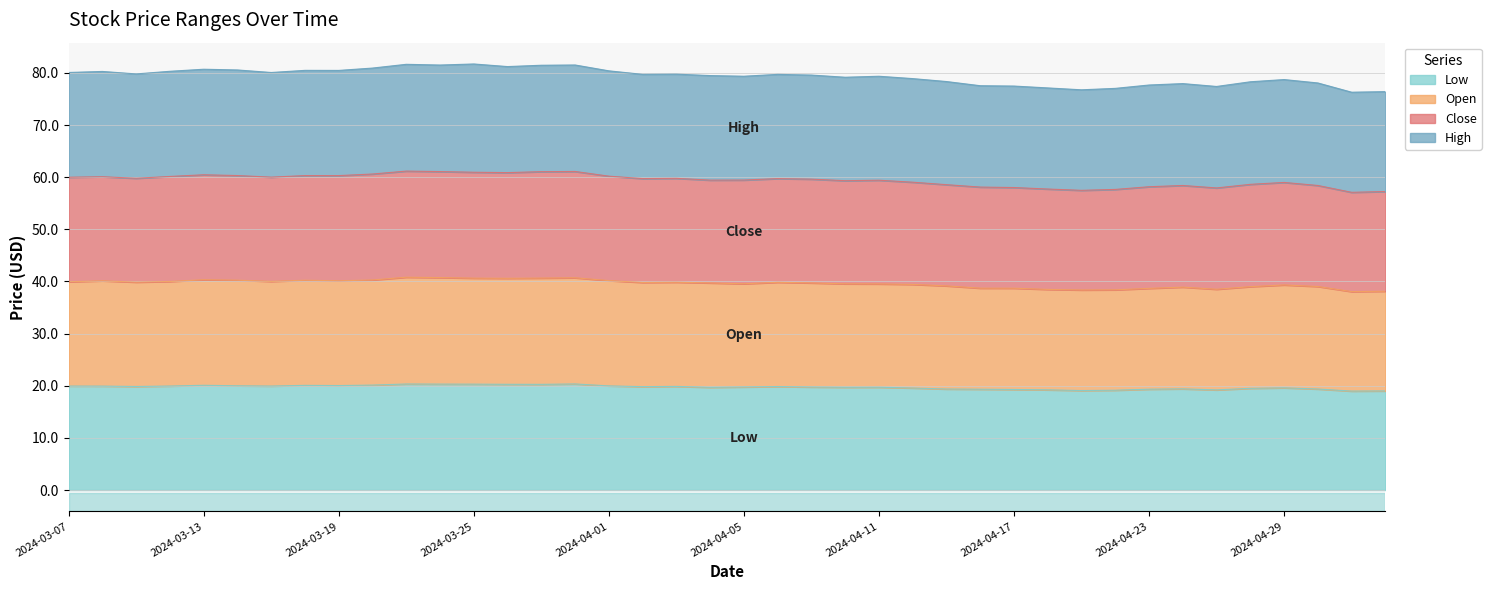

What is the value of the Low point at the 17th from the left?

20.0